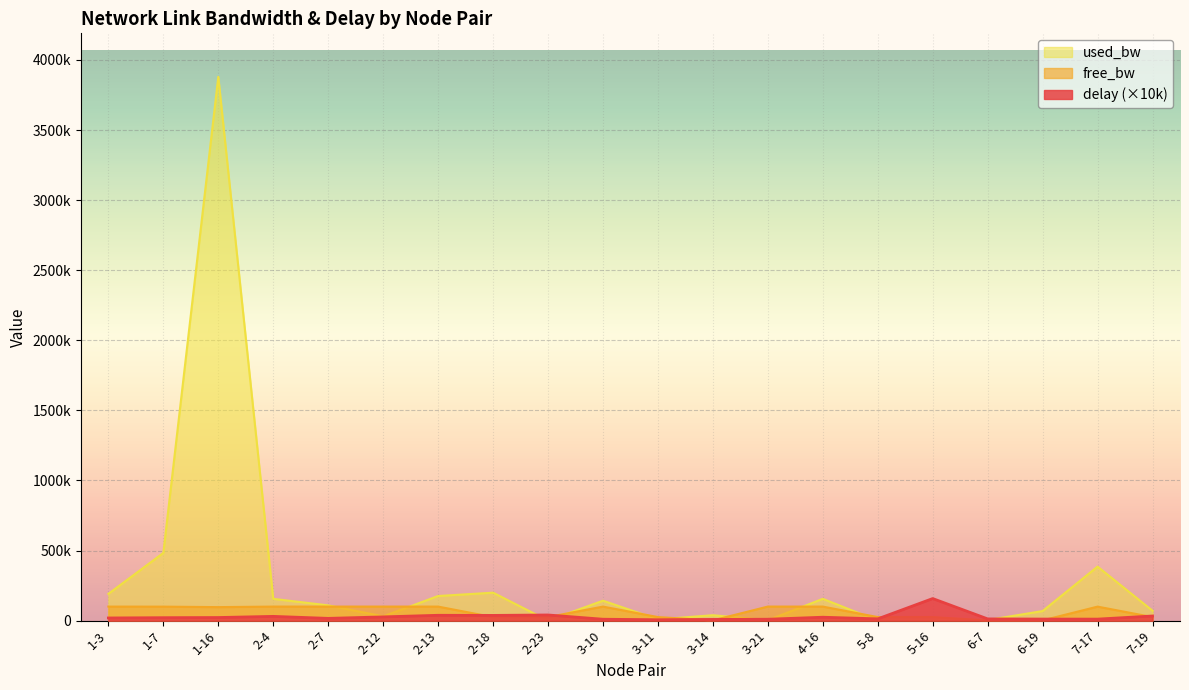

At which category does used_bw reach its first local peak?

1-16